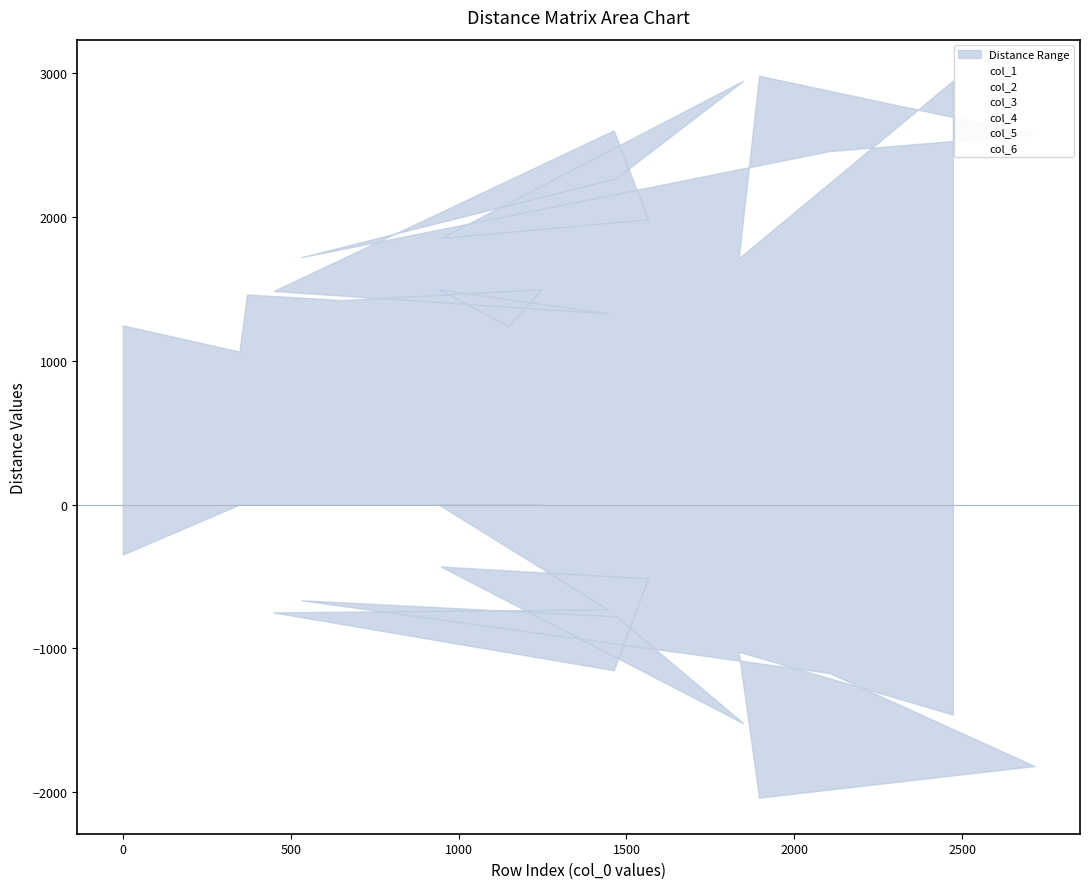

Rank the series by their maximum value, from lowest to highest.

col_1, col_2, col_3, col_4, col_6, col_5